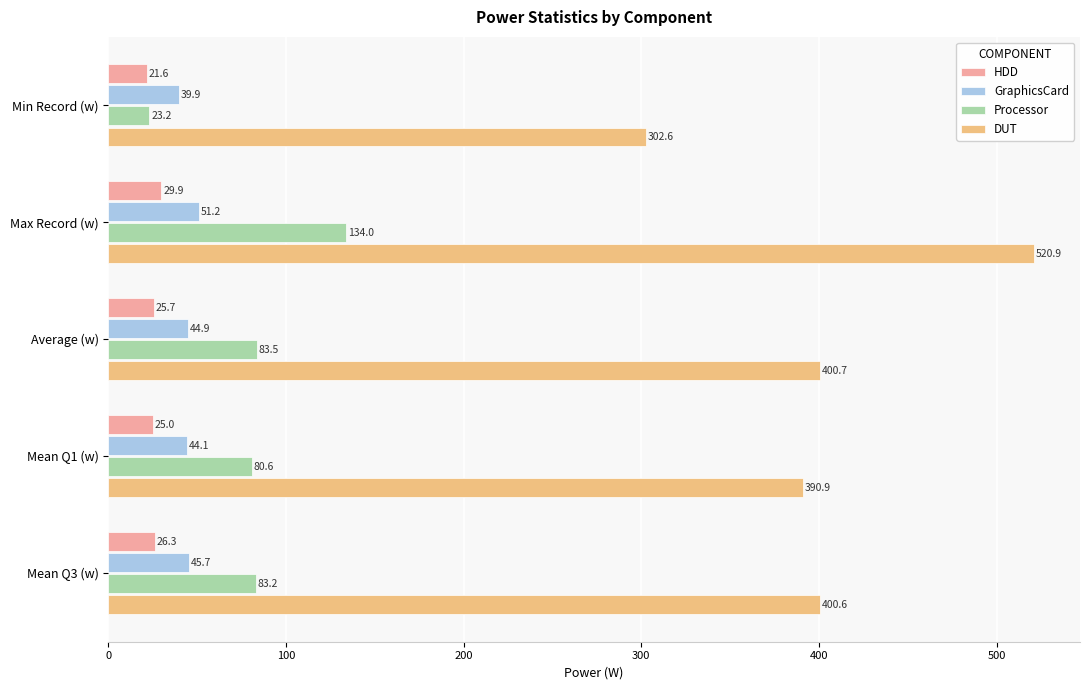

What are all the series names shown in the legend?

HDD, GraphicsCard, Processor, DUT